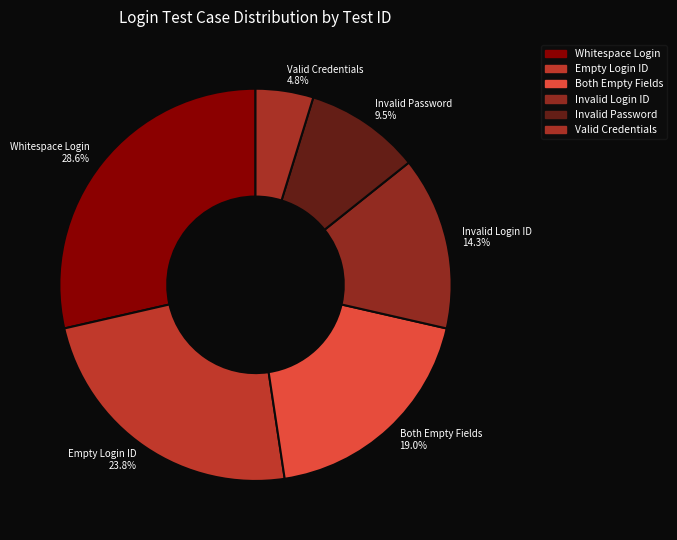

What is the smallest slice in the pie chart?

Valid Credentials